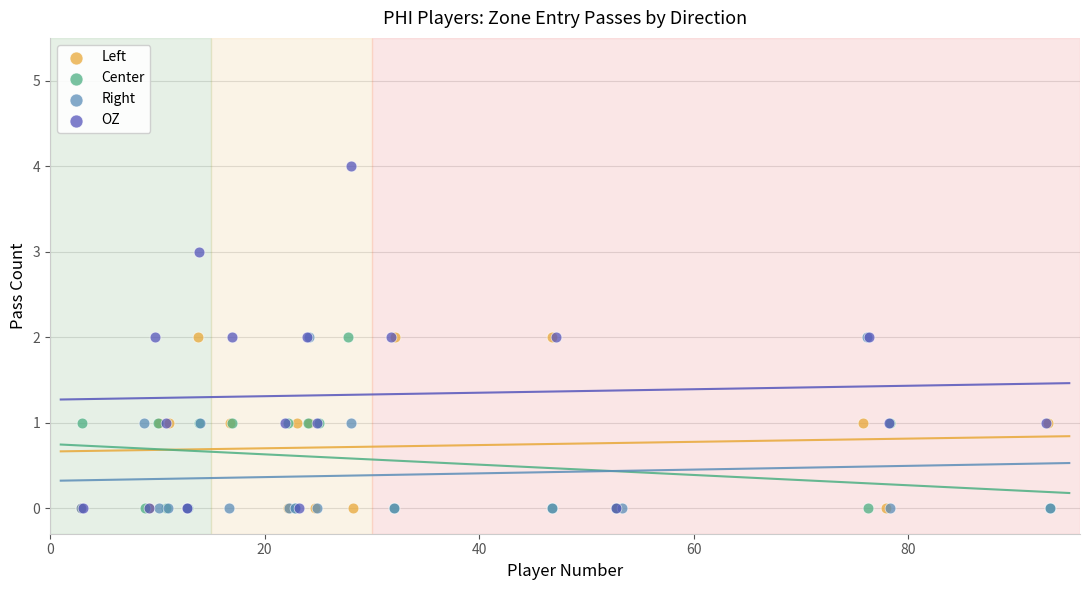

Which series contains the highest Y value?

OZ